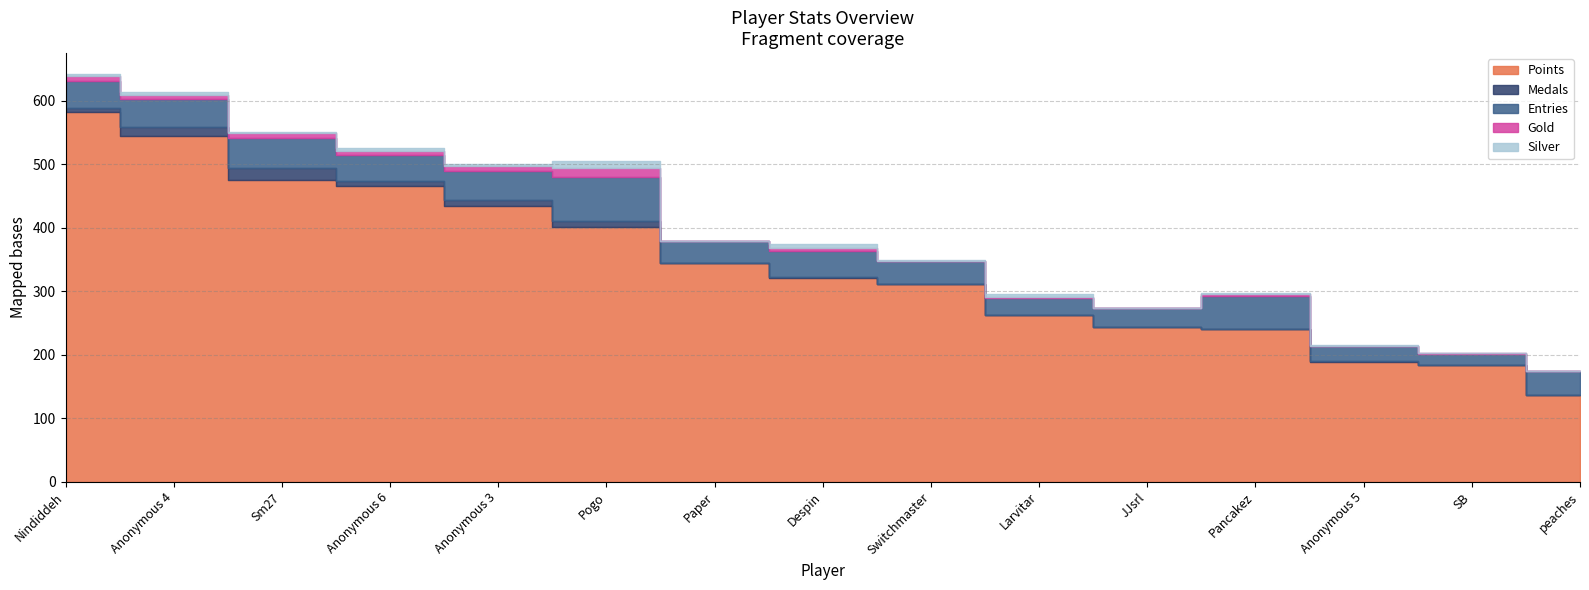

Count the number of categories in the chart.

15